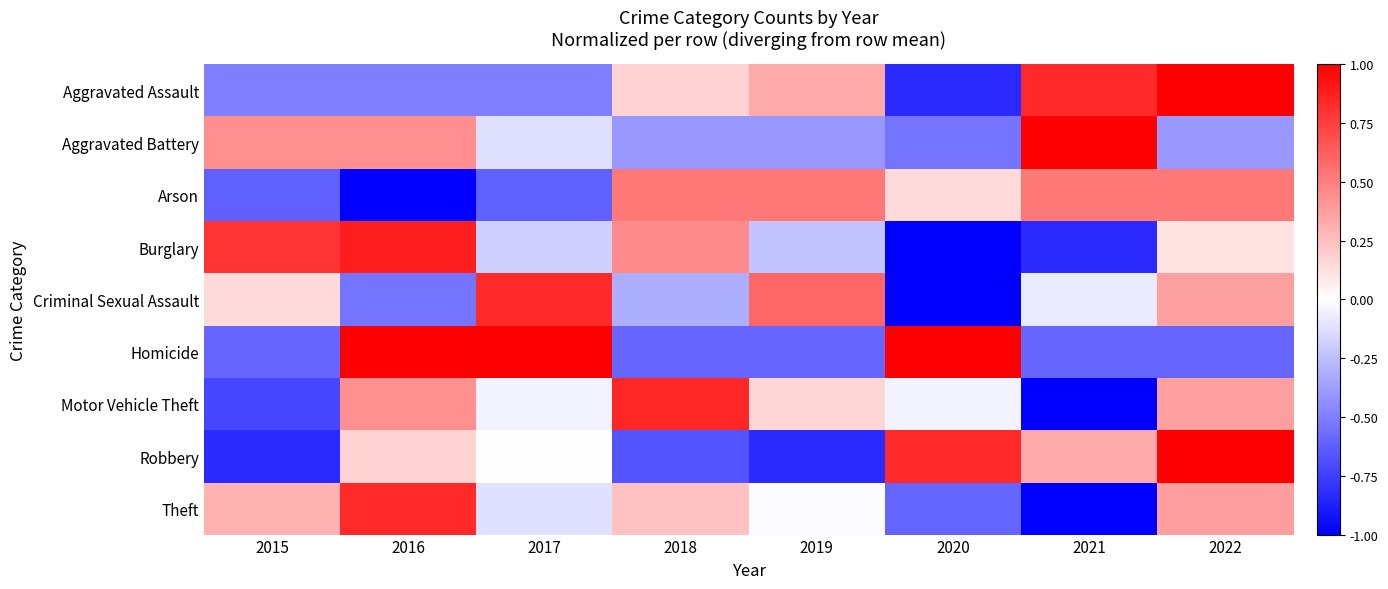

Which series changed the most between 2019 and 2021?

Aggravated Battery